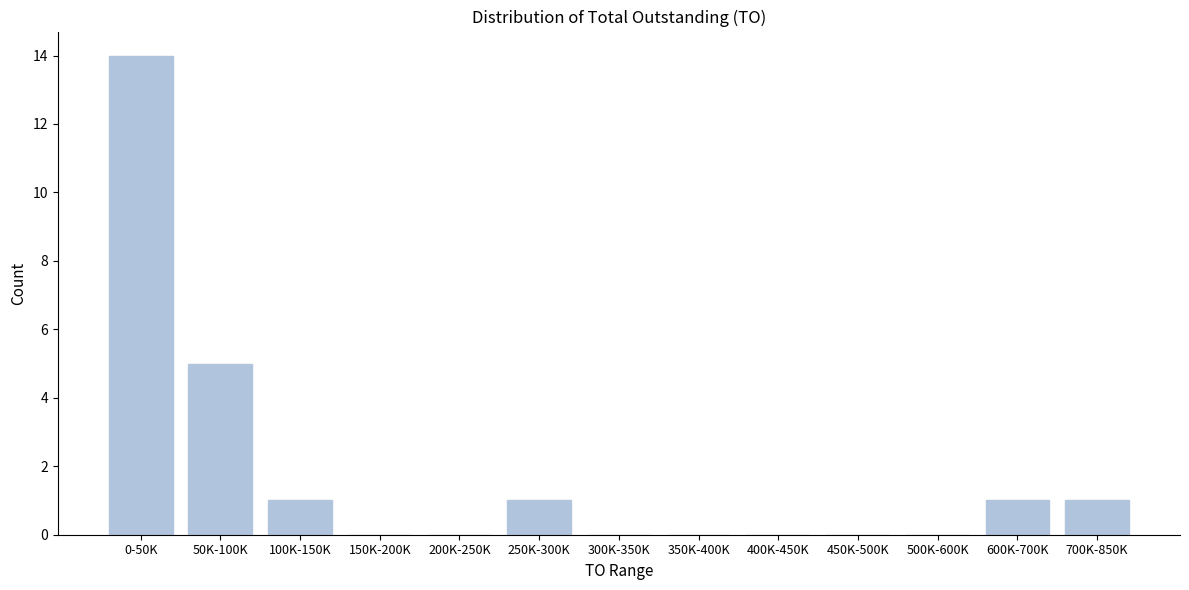

Reading left to right, what are all the values shown in this chart?

0-50K=14	50K-100K=5	100K-150K=1	150K-200K=0	200K-250K=0	250K-300K=1	300K-350K=0	350K-400K=0	400K-450K=0	450K-500K=0	500K-600K=0	600K-700K=1	700K-850K=1